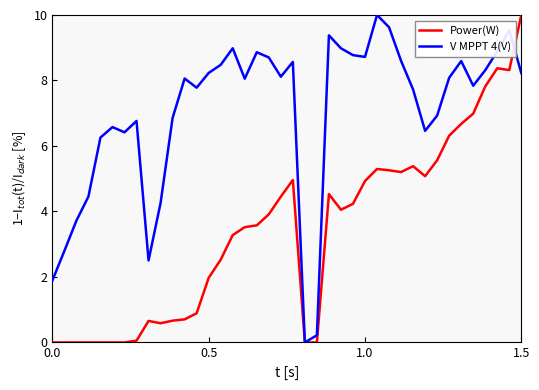

Rank the series by their average value, from lowest to highest.

Power(W), V MPPT 4(V)